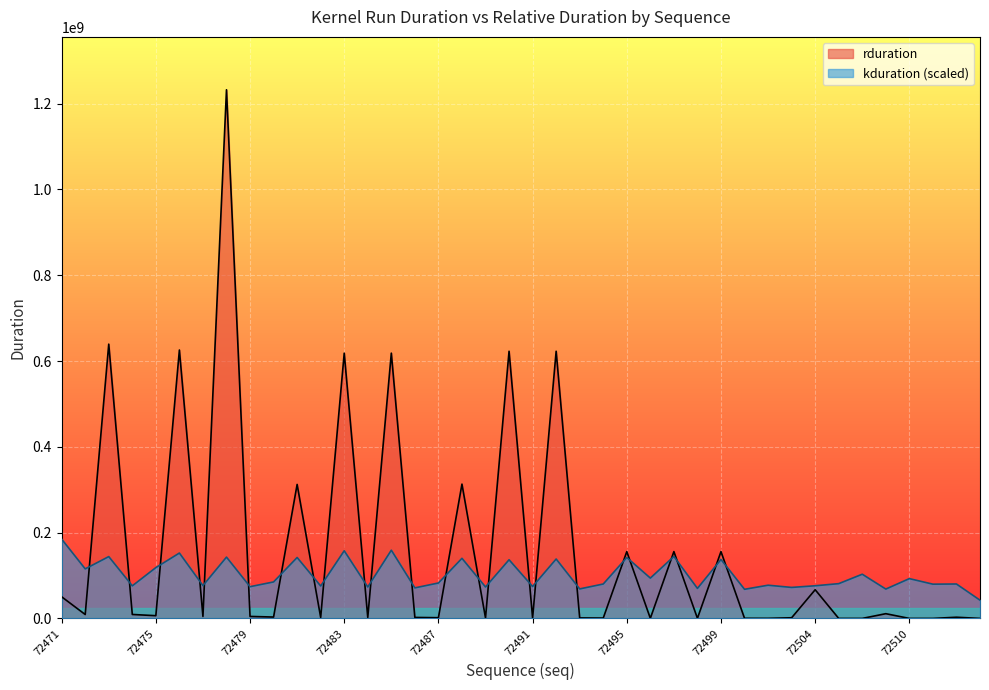

How many interior local valleys does the kduration series have?

16